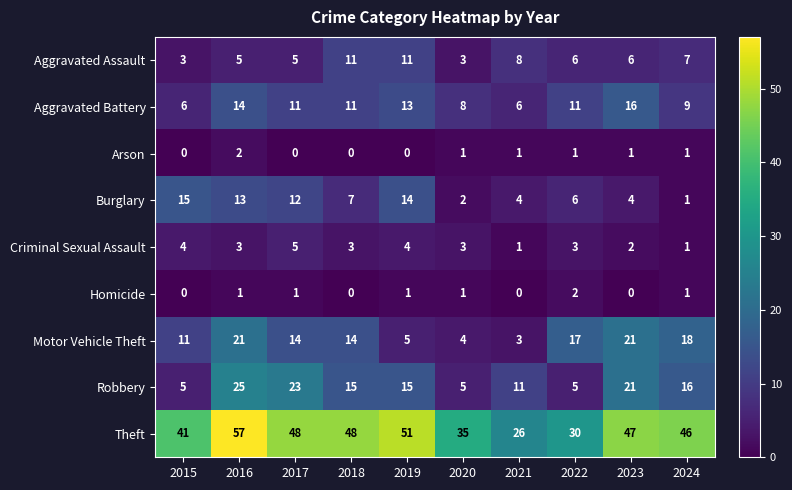

The value of Aggravated Battery at 2023 is 16. True or false?

True